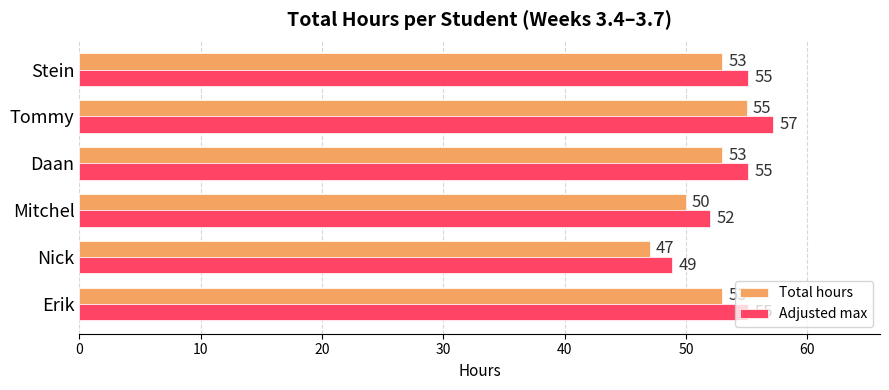

Is the value of Adjusted max at Daan greater than the value of Total hours at Nick?

Yes